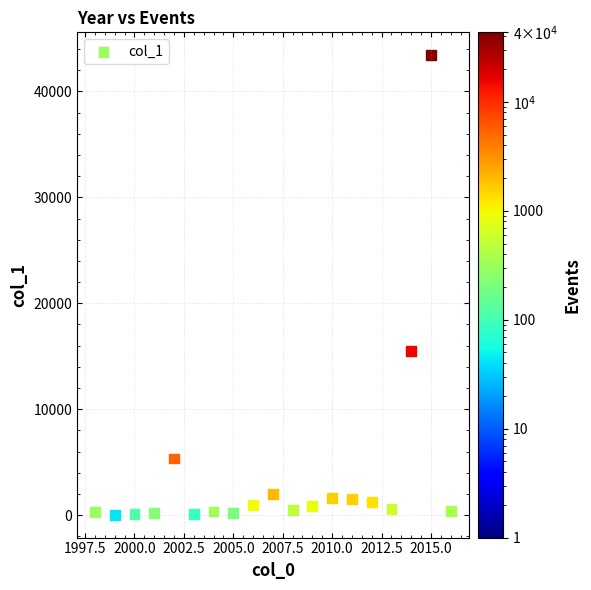

What Y value in the scatter plot is closest to 21730?

15492